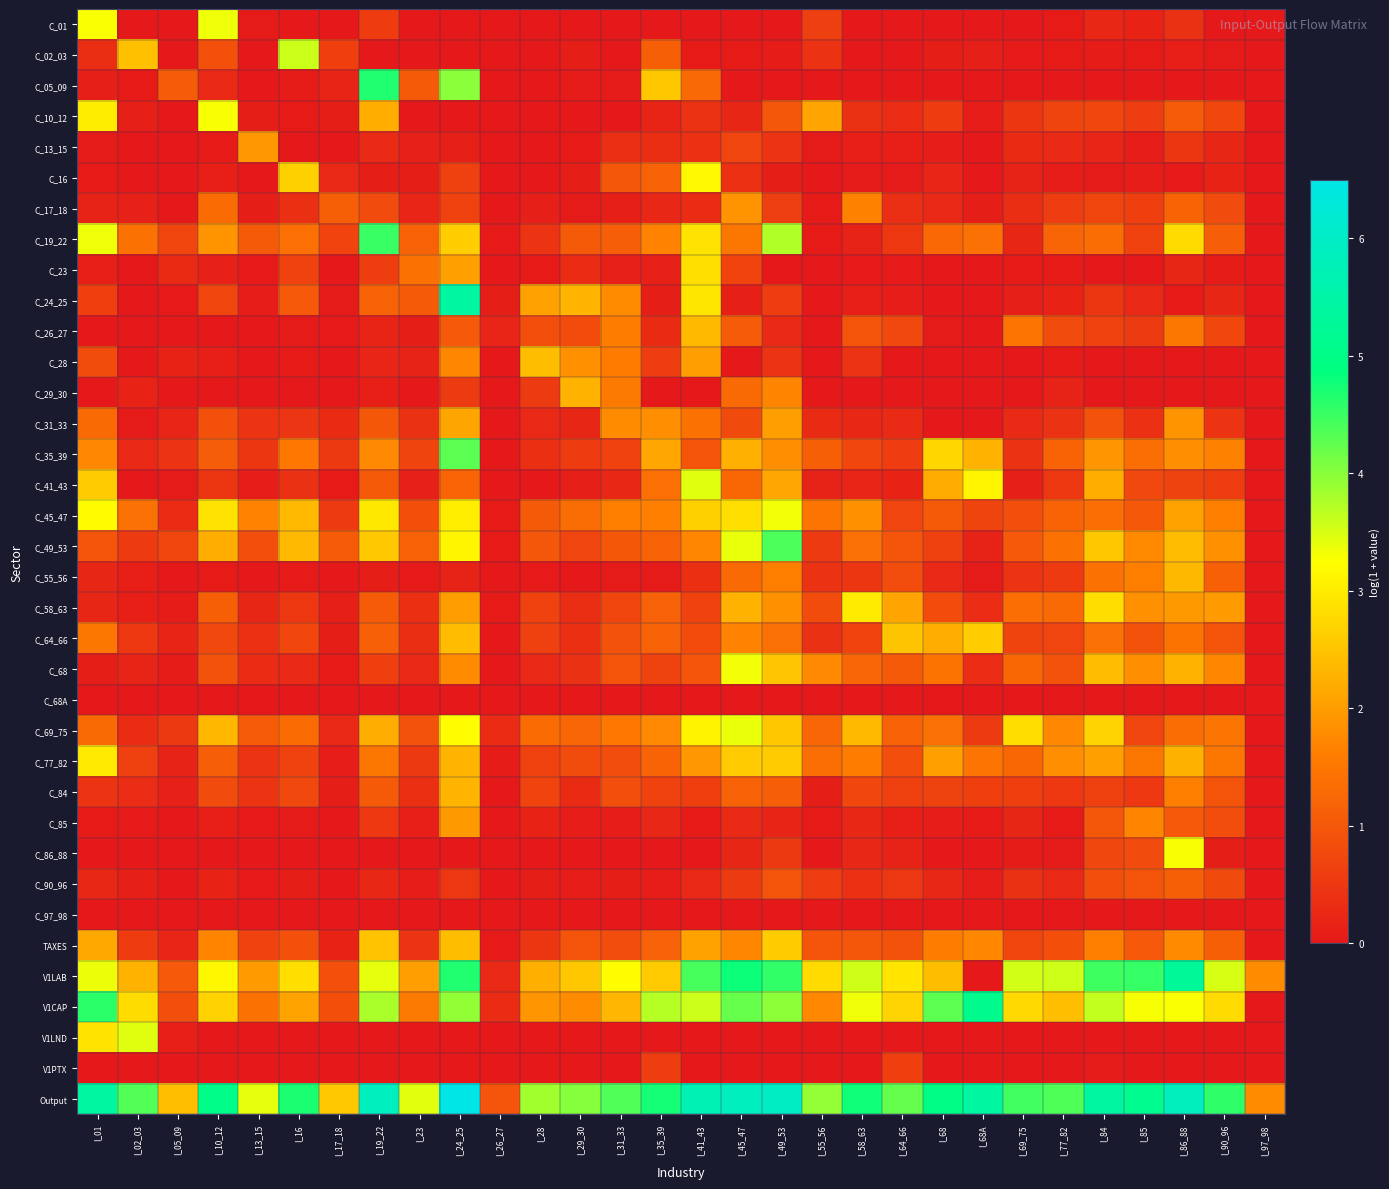

What is the difference between the highest and lowest values at I_28?

3.8